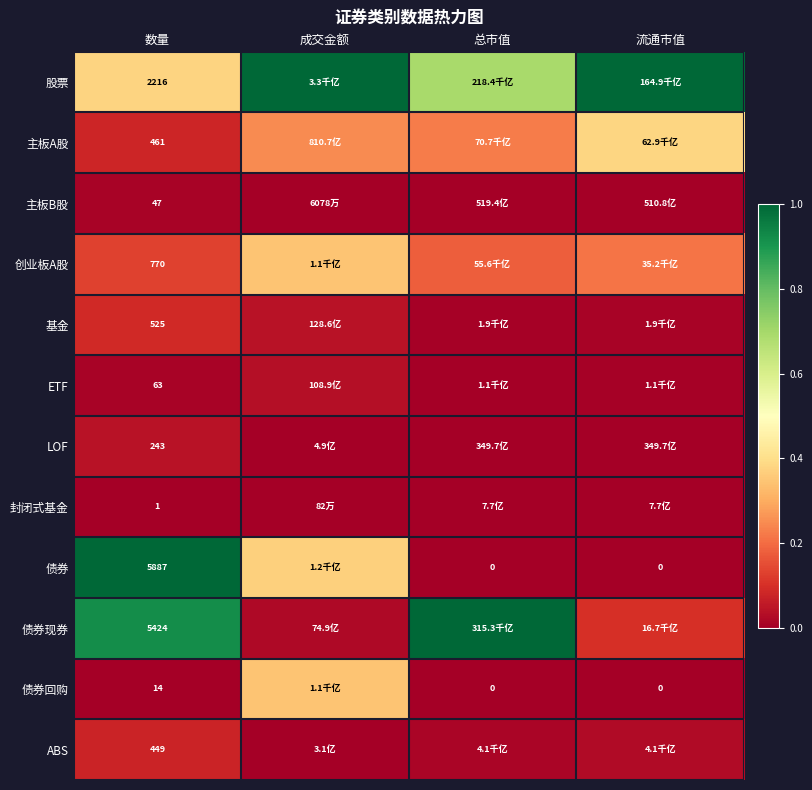

Rank the series at 数量 from lowest to highest value.

封闭式基金, 债券回购, 主板B股, ETF, LOF, ABS, 主板A股, 基金, 创业板A股, 股票, 债券现券, 债券